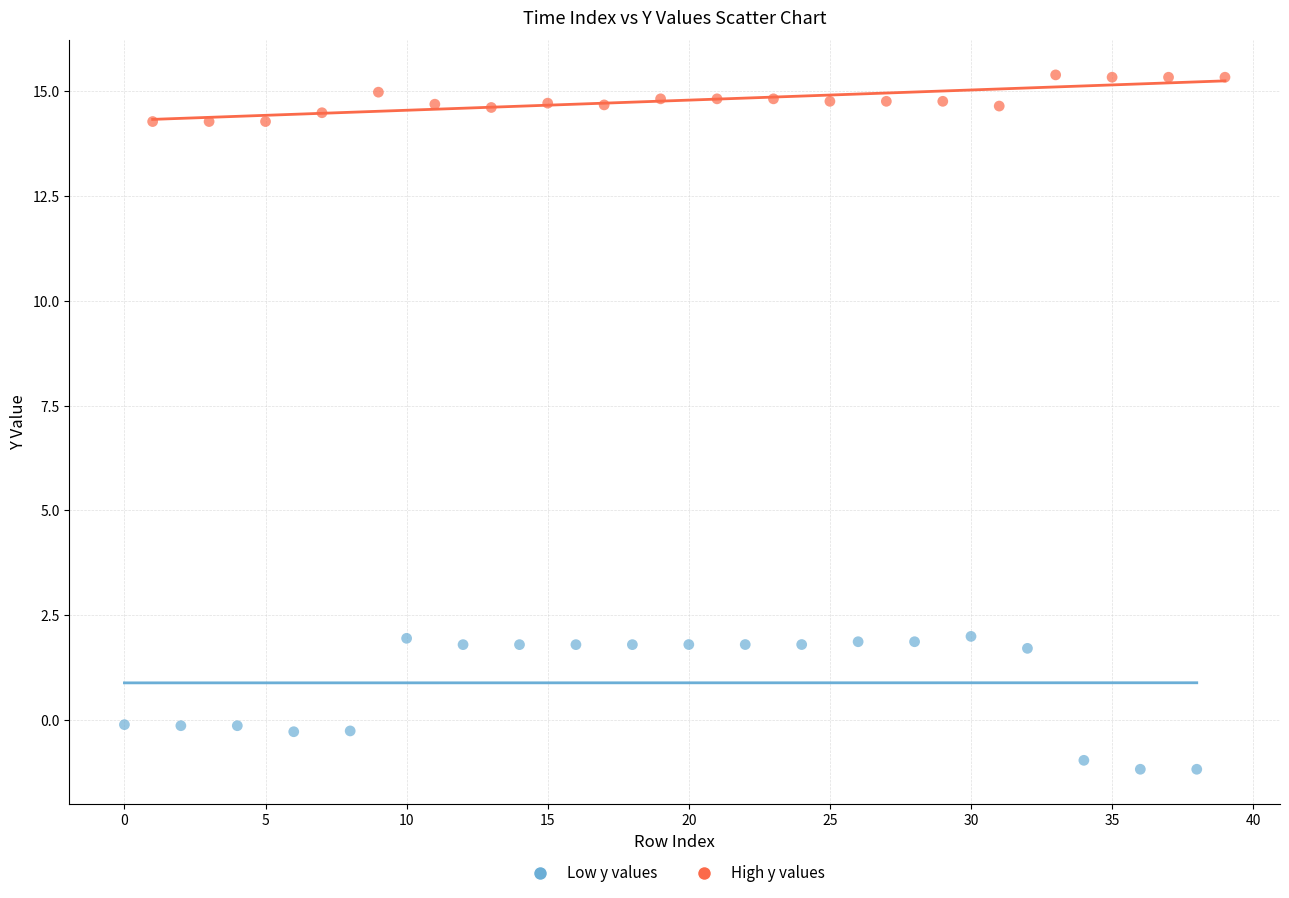

Which series has the widest spread of Y values?

Low y values